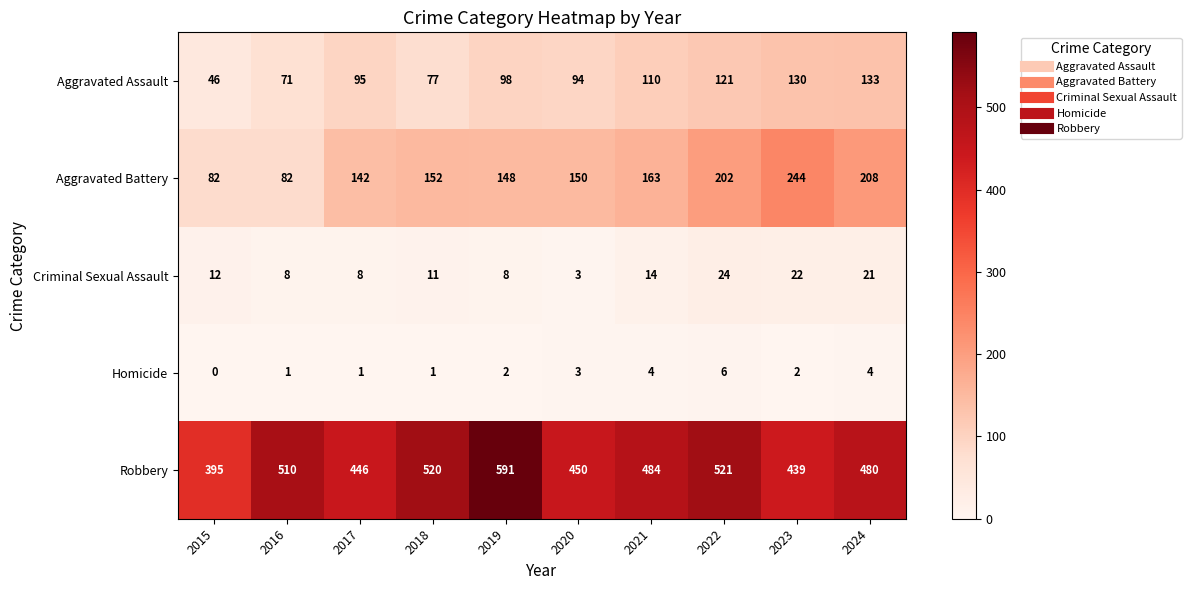

At which category does the chart reach its peak across all series?

2019